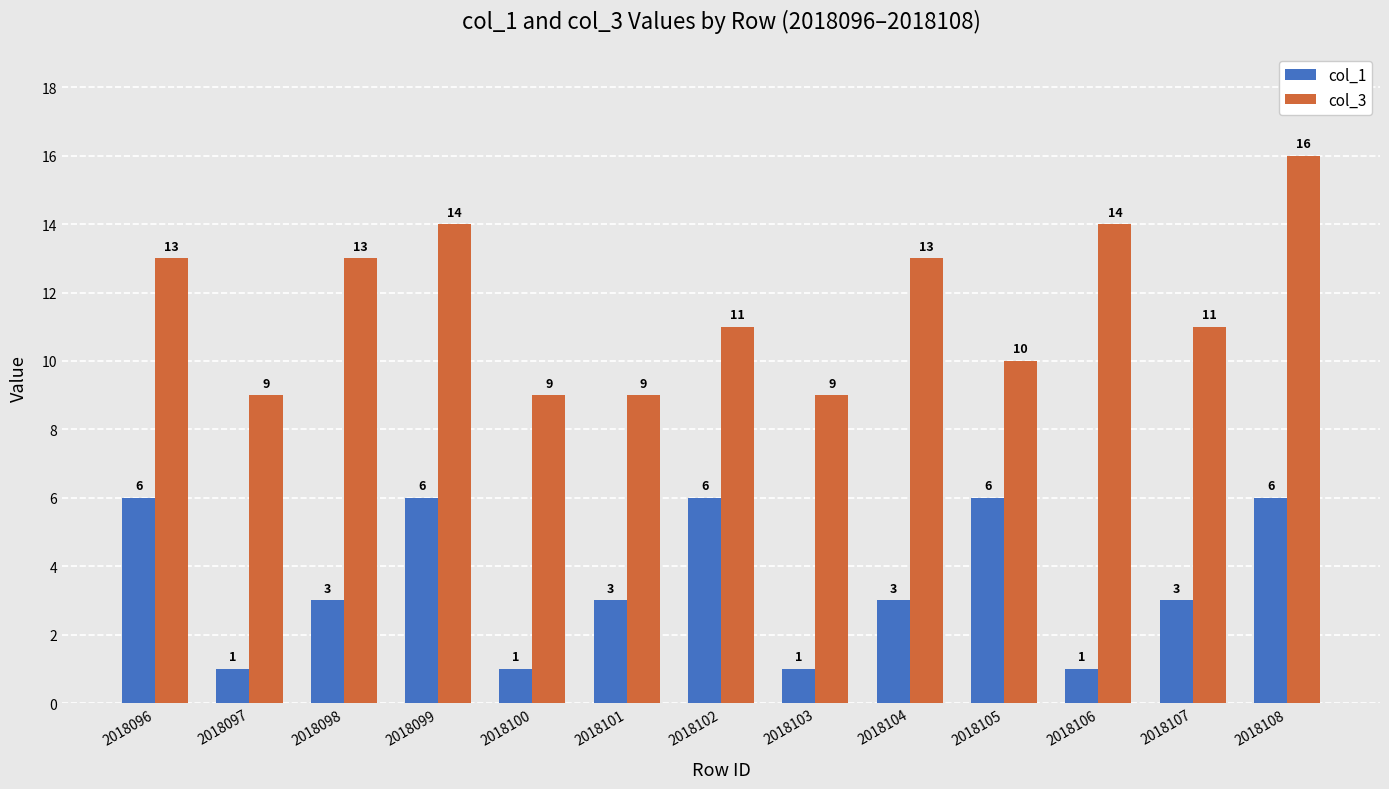

Count the col_3 values in the range 9 to 13.

10